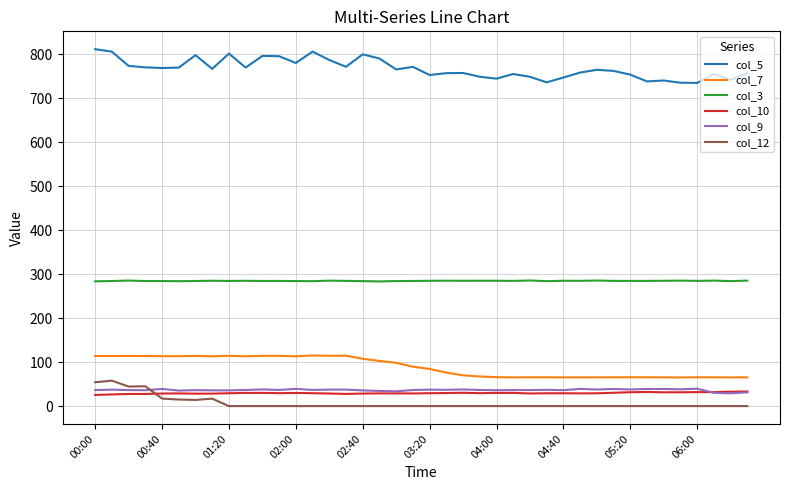

What is the maximum value for col_9?

39.5